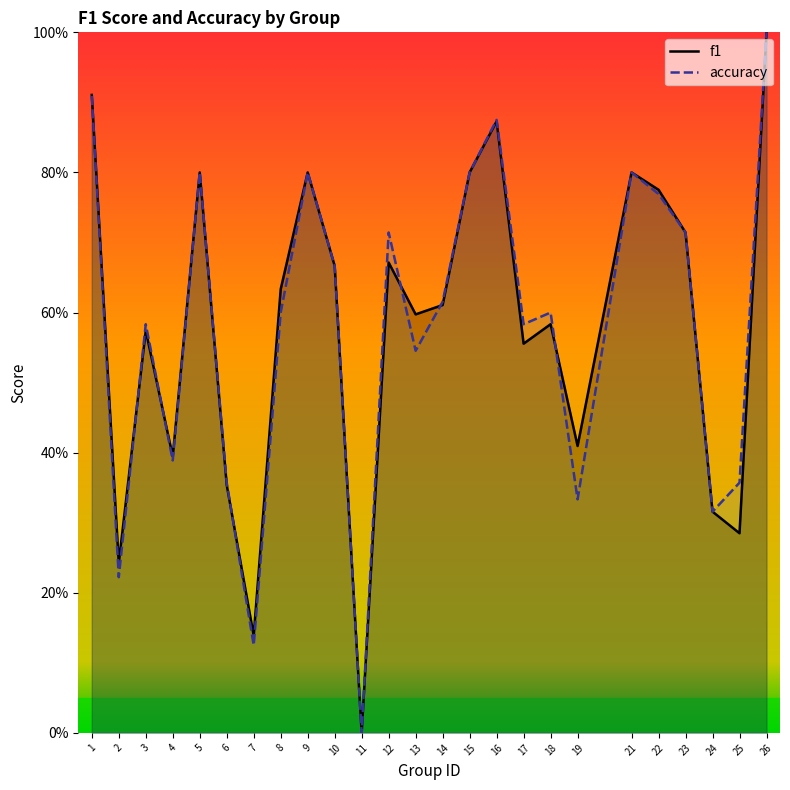

Reading left to right, extract all data points from this chart.

f1: 1=0.9	2=0.2	3=0.6	4=0.4	5=0.8	6=0.4	7=0.1	8=0.6	9=0.8	10=0.7	11=0.0	12=0.7	13=0.6	14=0.6	15=0.8	16=0.9	17=0.6	18=0.6	19=0.4	21=0.8	22=0.8	23=0.7	24=0.3	25=0.3	26=1.0
accuracy: 1=0.9	2=0.2	3=0.6	4=0.4	5=0.8	6=0.4	7=0.1	8=0.6	9=0.8	10=0.7	11=0.0	12=0.7	13=0.5	14=0.6	15=0.8	16=0.9	17=0.6	18=0.6	19=0.3	21=0.8	22=0.8	23=0.7	24=0.3	25=0.4	26=1.0